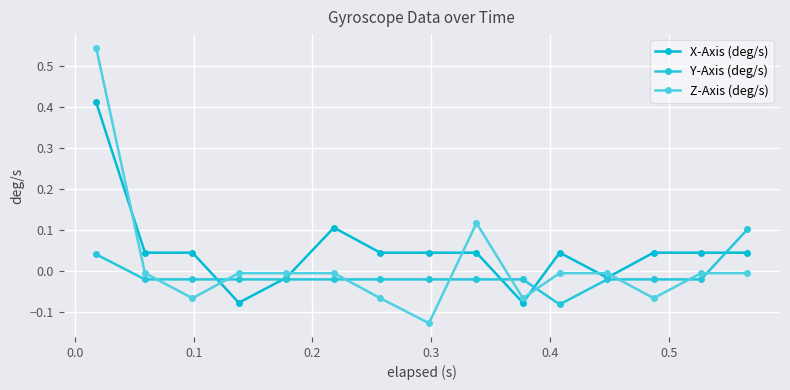

How many values in the Y-Axis (deg/s) series are below 0?

13